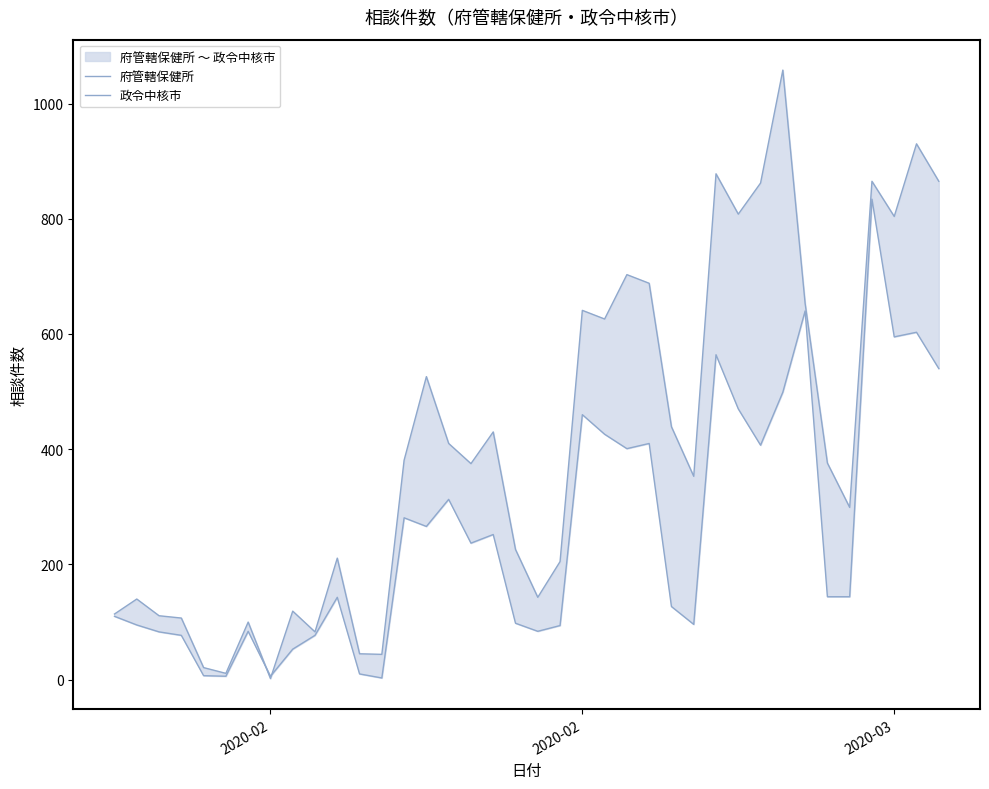

What is the difference between the maximum and second lowest values in the 府管轄保健所 series?

828